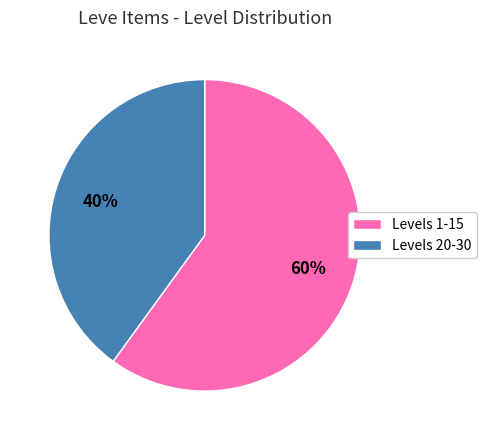

To the nearest percent, what is the difference between the largest and smallest slice percentages?

20%